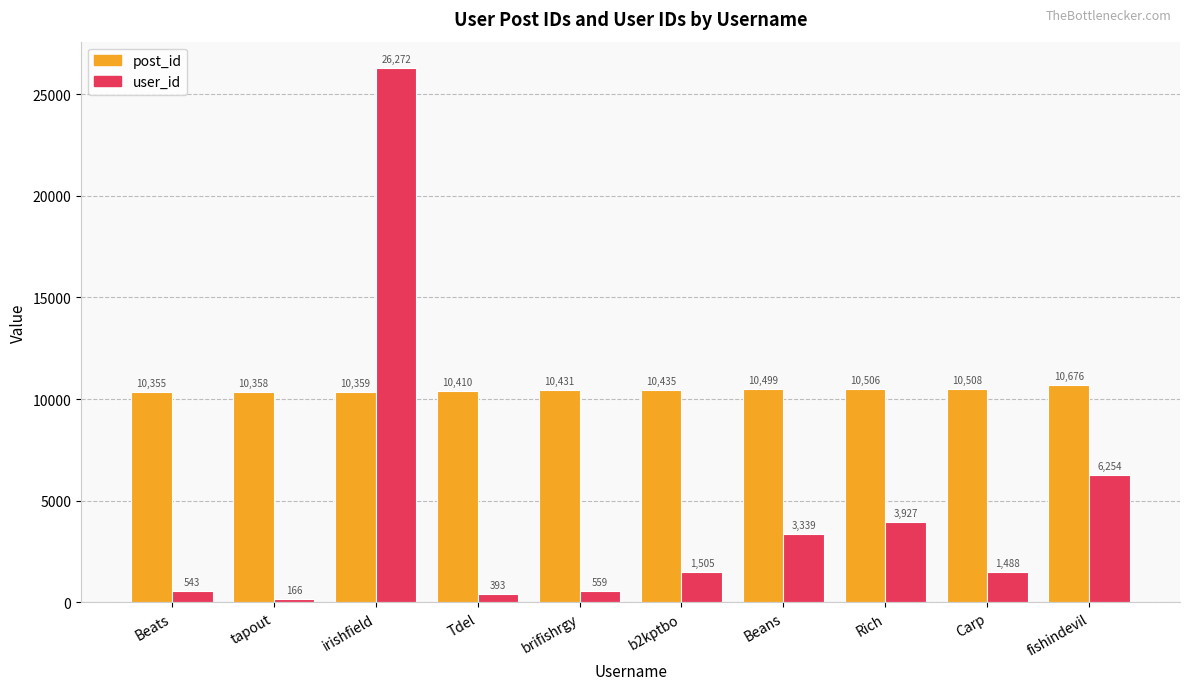

The value of post_id at tapout is 10358. True or false?

True